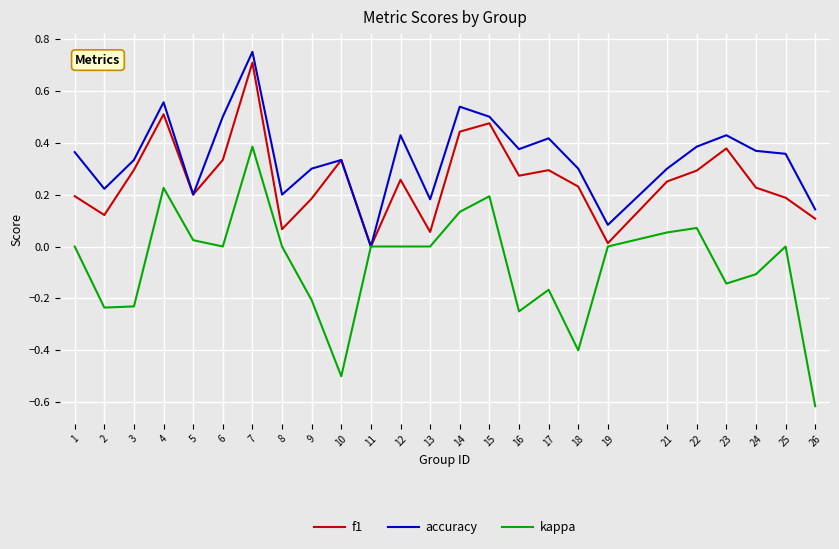

What is the difference between the highest and lowest values at 18?

0.7